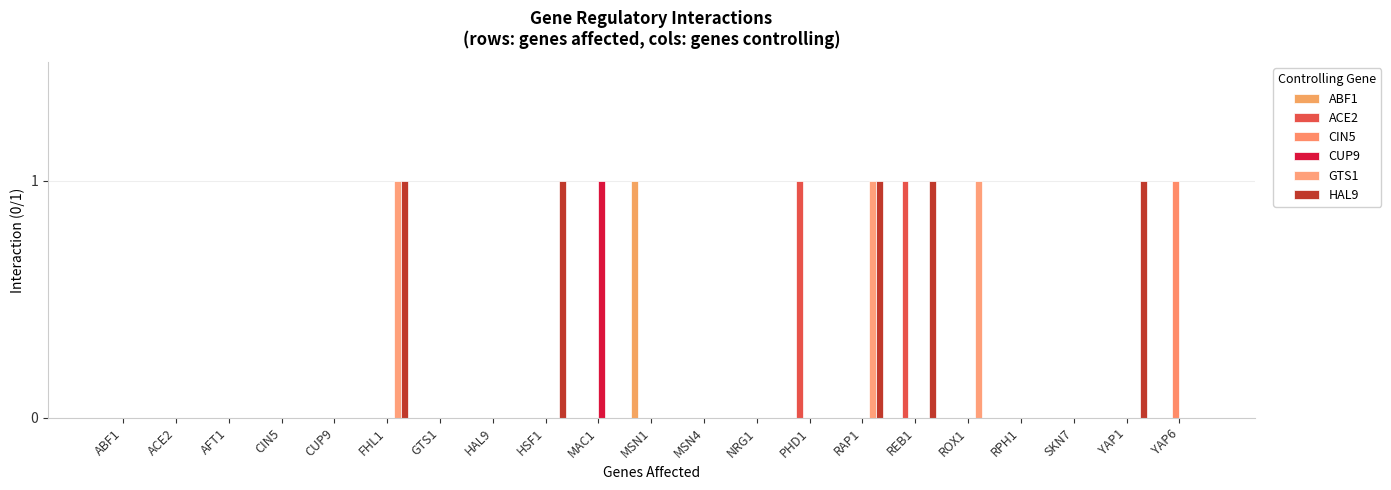

The value of HAL9 at RPH1 is 0. True or false?

True